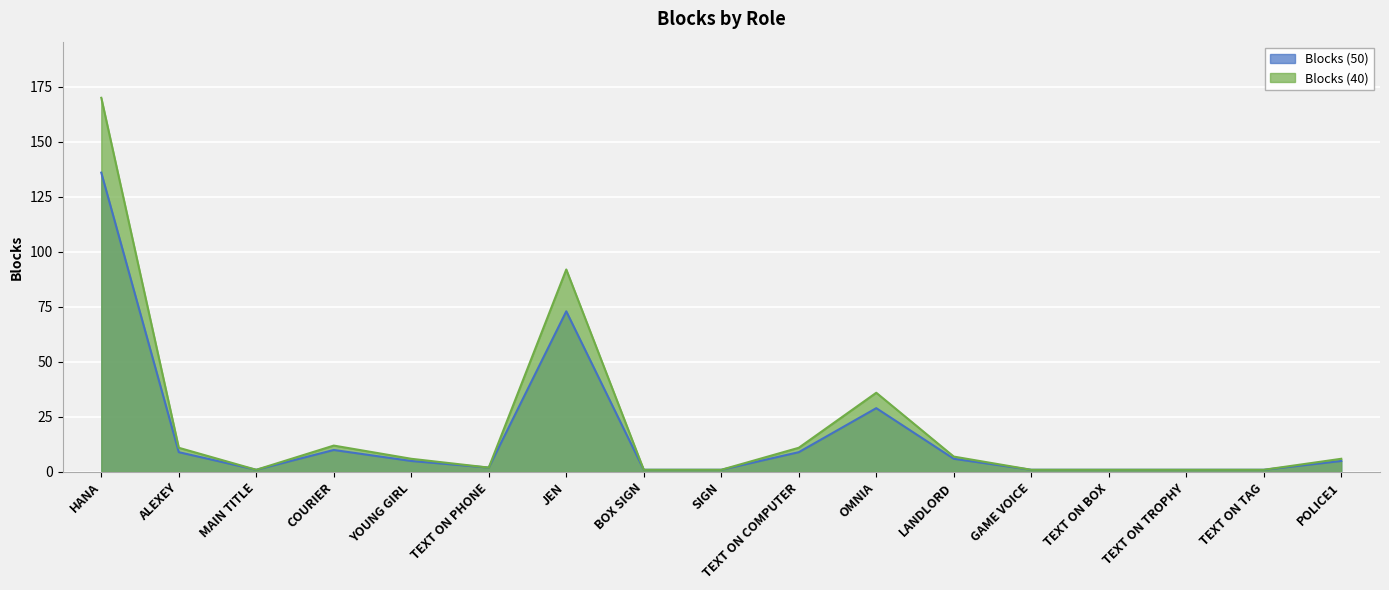

Where is the first local minimum for Blocks (40)?

MAIN TITLE